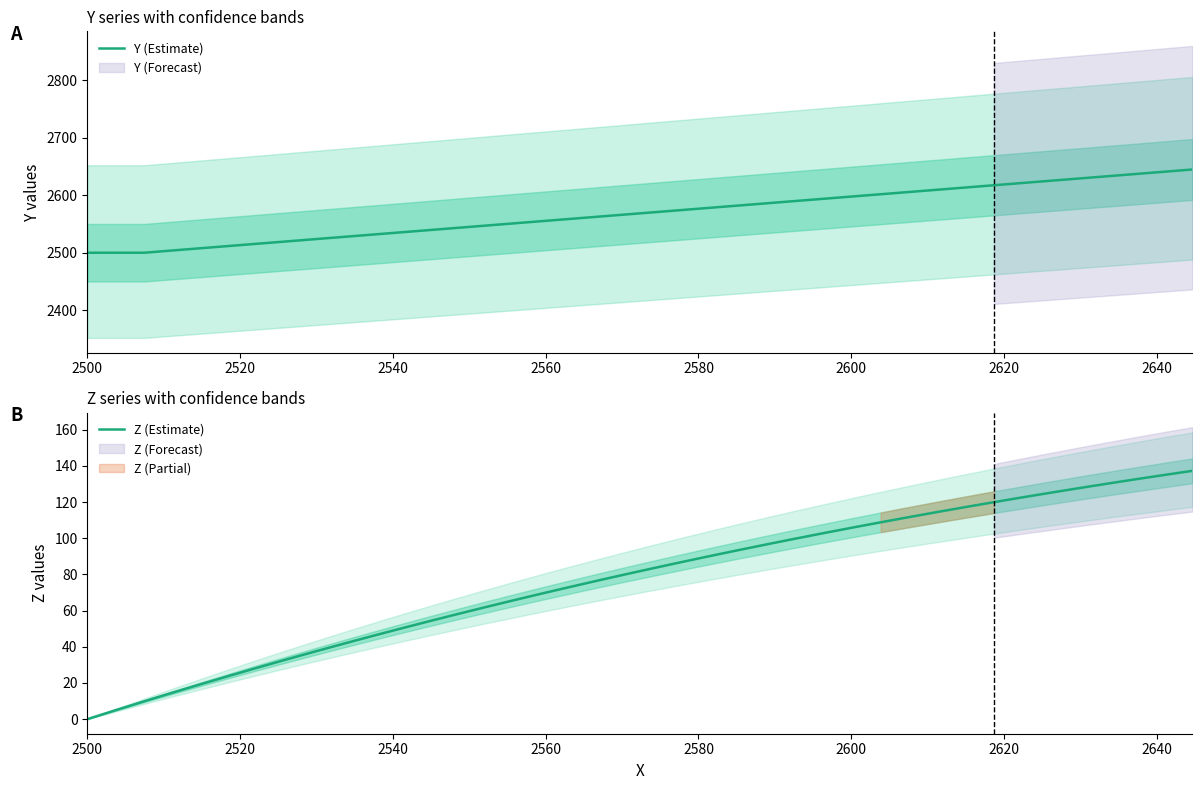

What is the lowest value of the Y (Estimate) series?

2500.0